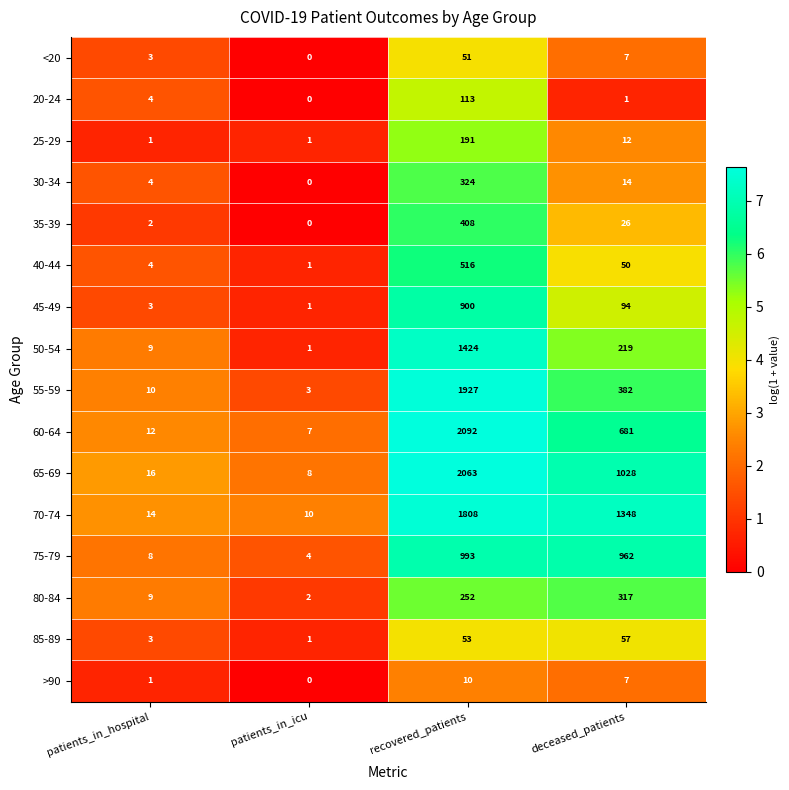

At which label does 55-59 reach its peak?

recovered_patients